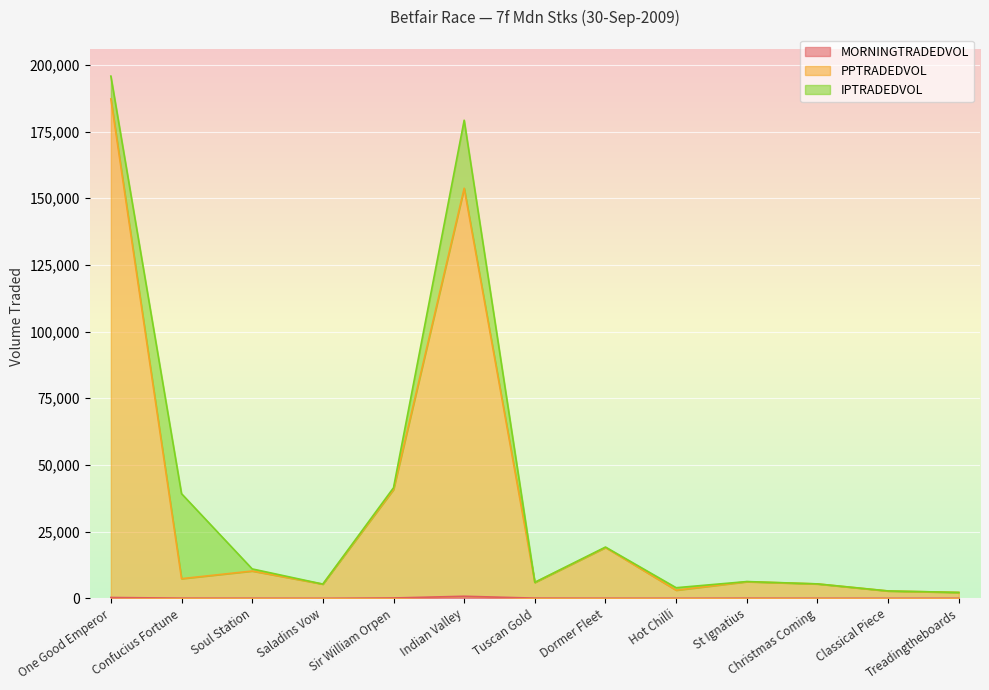

Where is MORNINGTRADEDVOL nearest to the value 387?

One Good Emperor